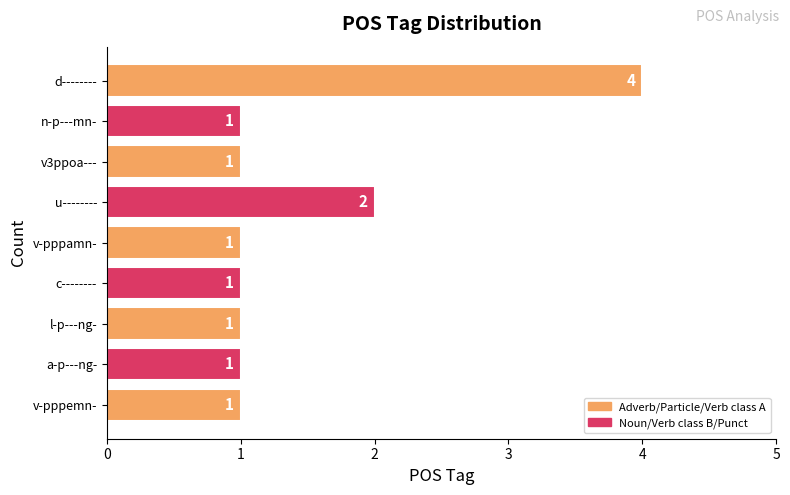

Which category has the highest value across all series?

d--------